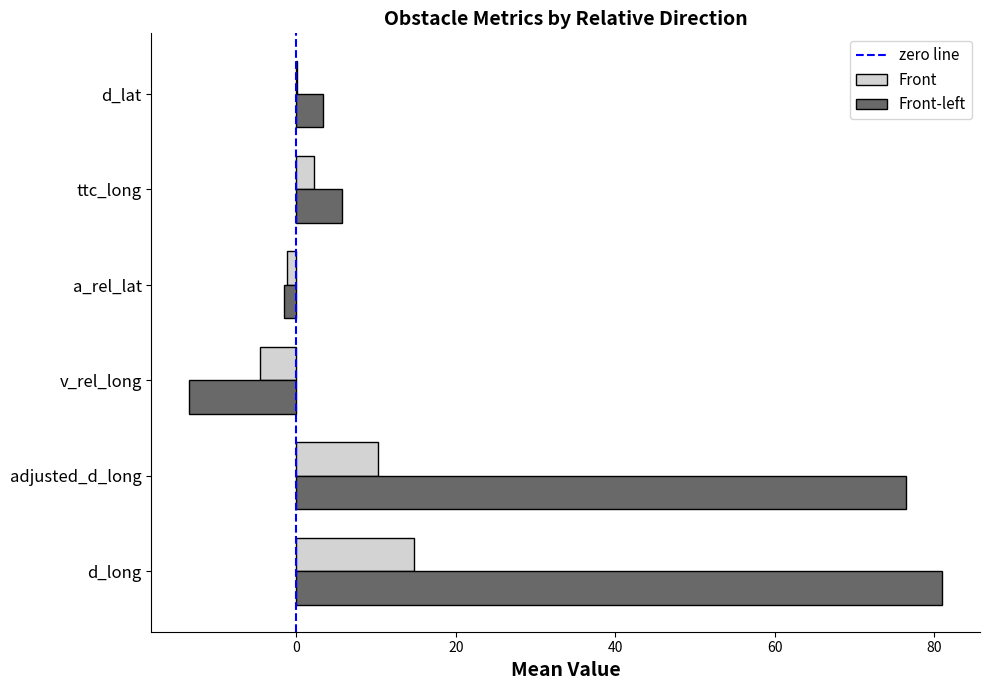

Which series changed the most between v_rel_long and d_lat?

Front-left